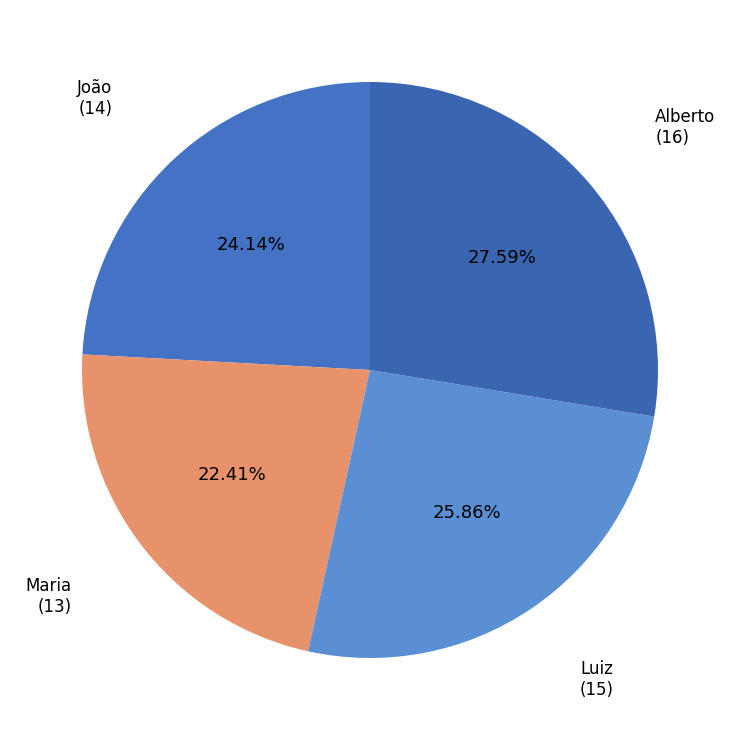

Is it true that João is 24% of the pie?

True